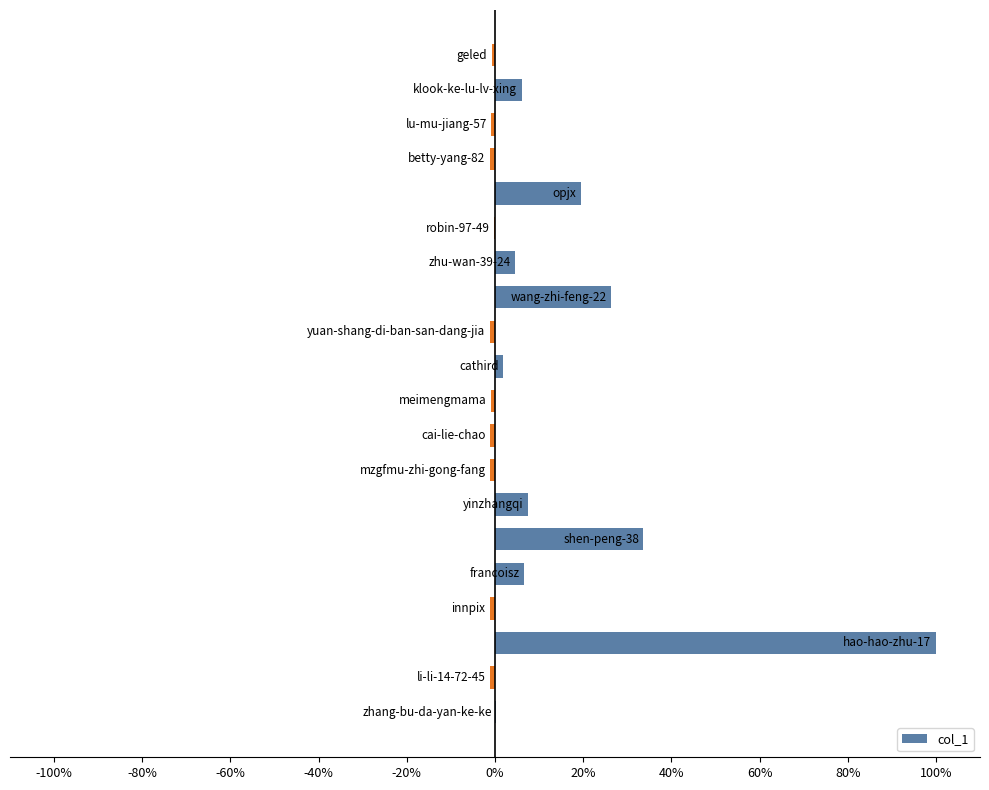

What is the maximum value shown in the chart?

100.0